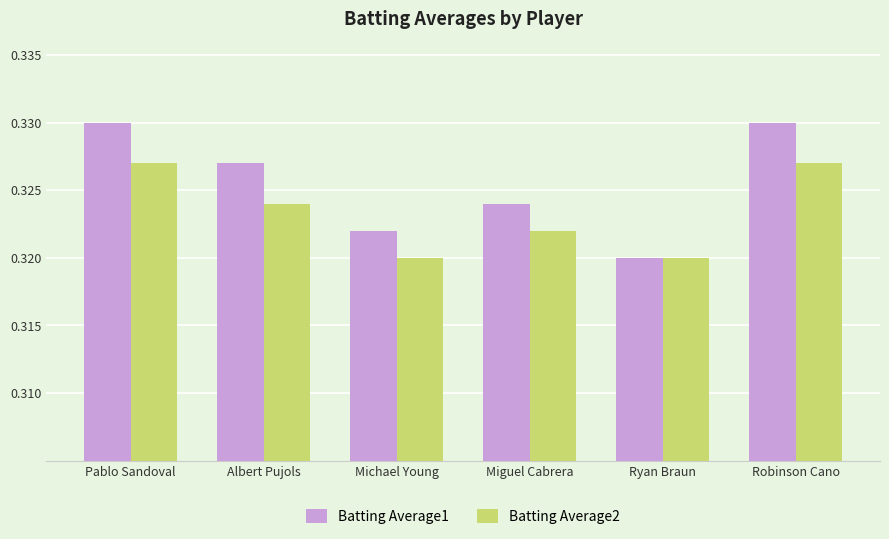

Is it true that Batting Average2 equals 0.2 at Ryan Braun?

False